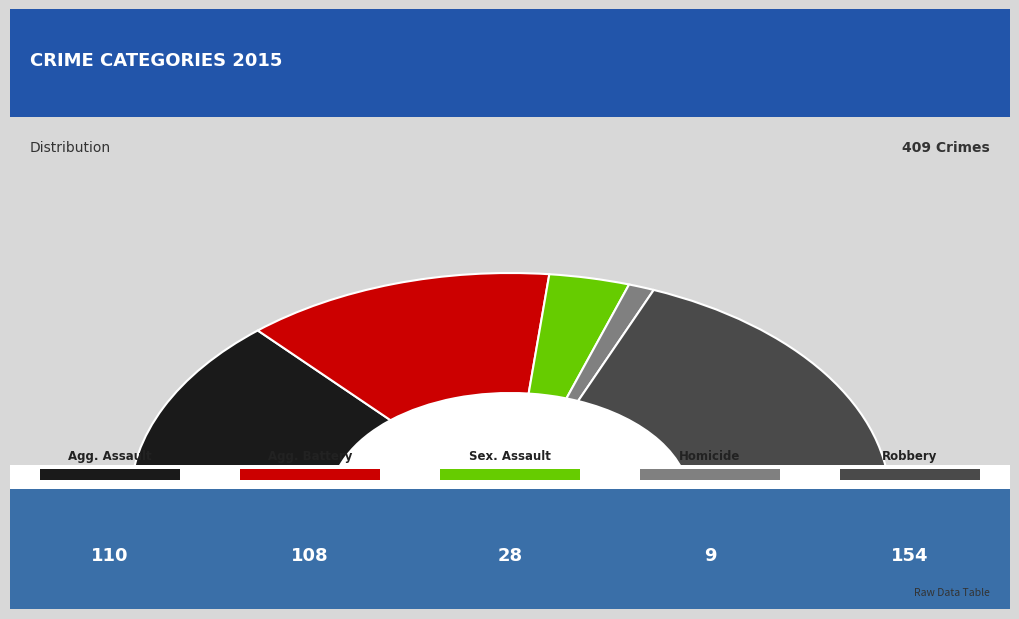

The Homicide slice represents 2% of the pie. True or false?

True